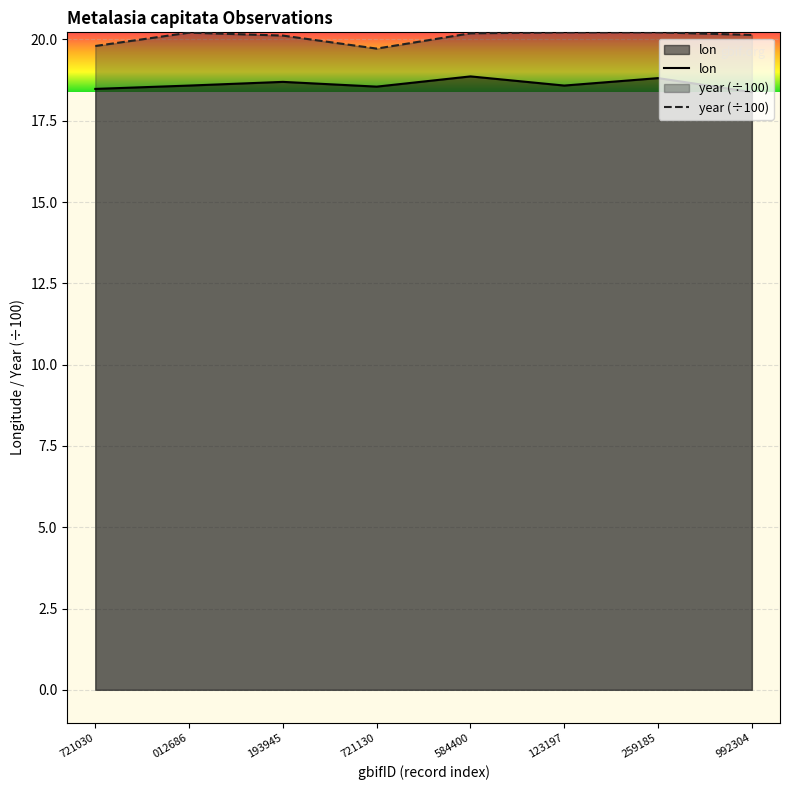

What is the label of the 4th point from the right?

584400